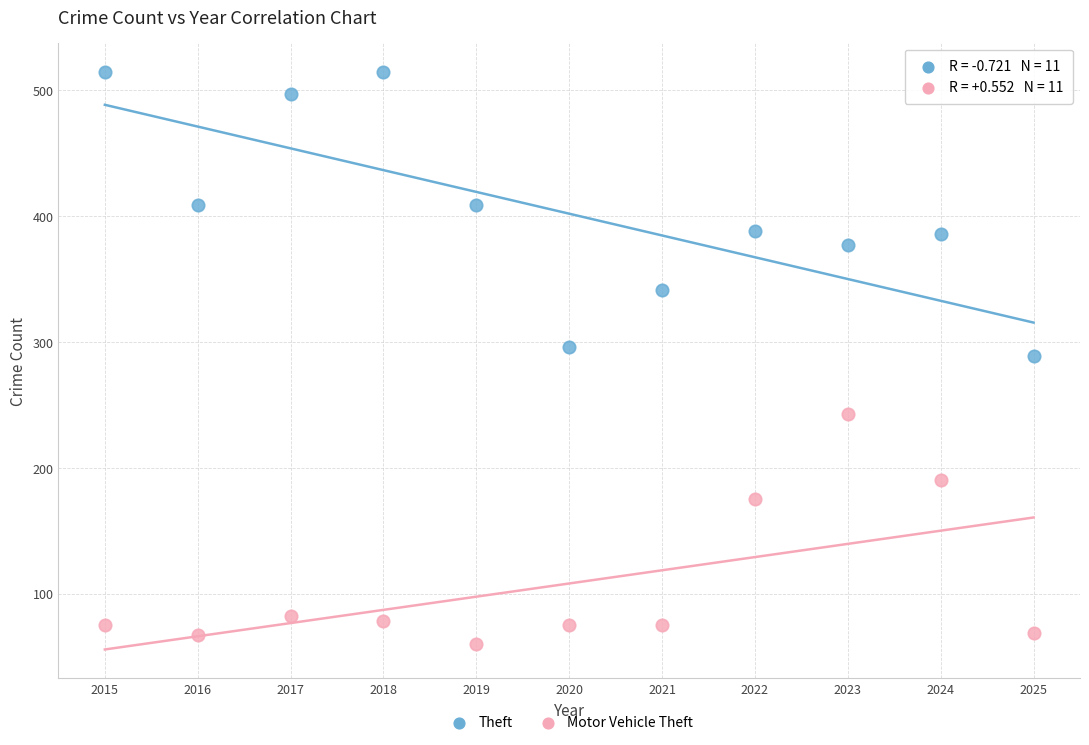

What are all the series names shown in the legend?

Theft, Motor Vehicle Theft